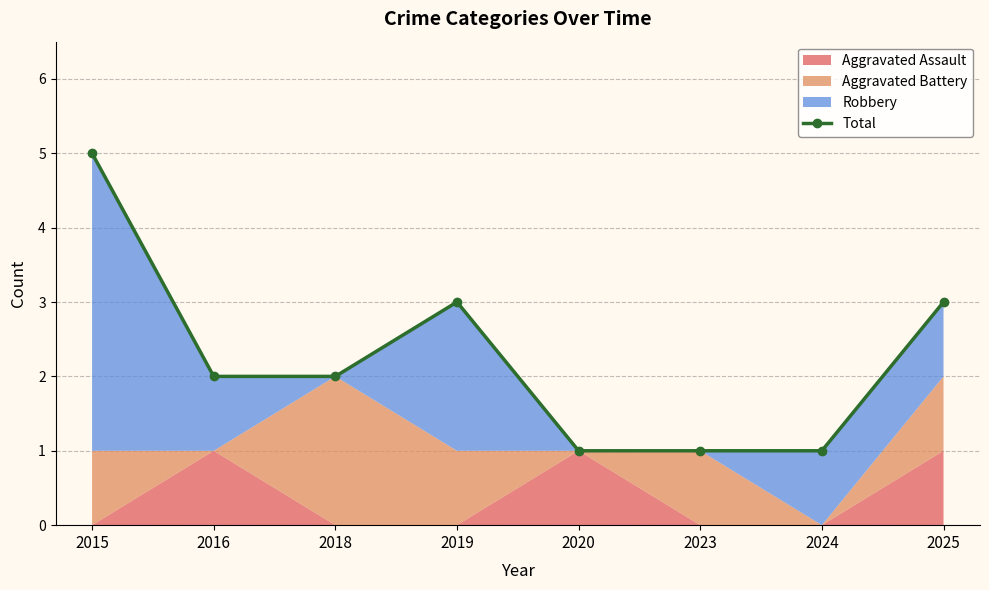

What is the value of the 1st point from the left?

5